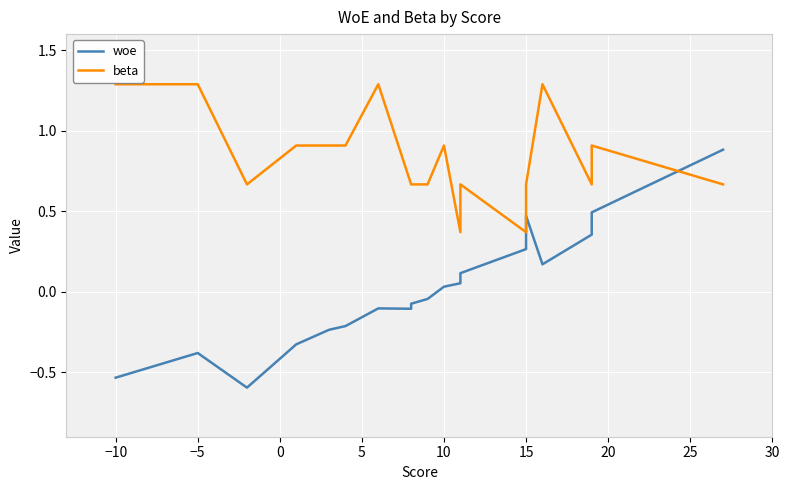

Does the chart display data point markers on the line(s)?

No